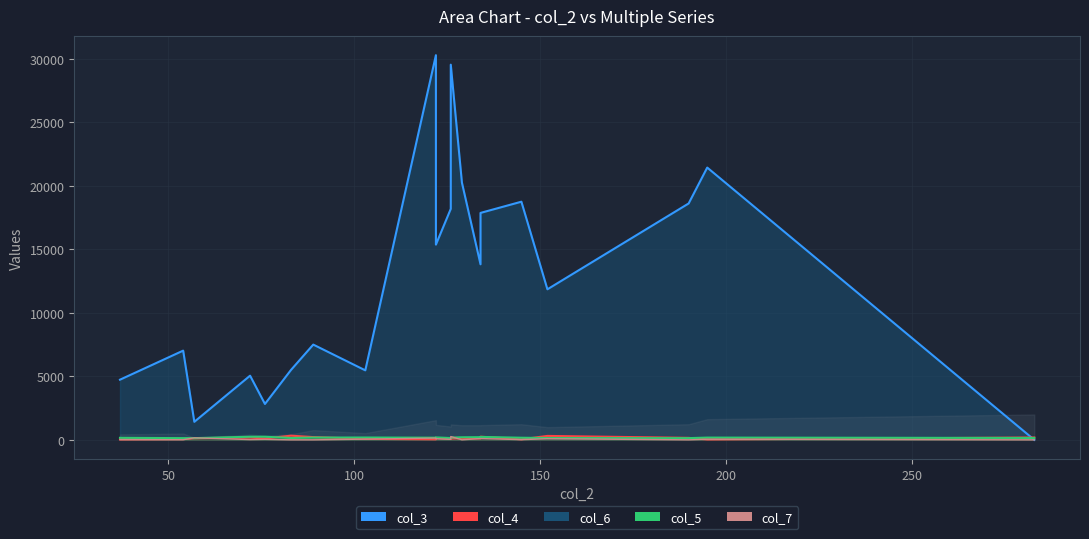

Does the chart display data point markers on the line(s)?

No